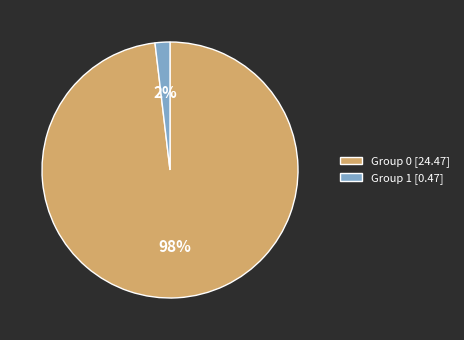

Is the sum of Group 0 [24.47] and Group 1 [0.47] greater than half?

Yes